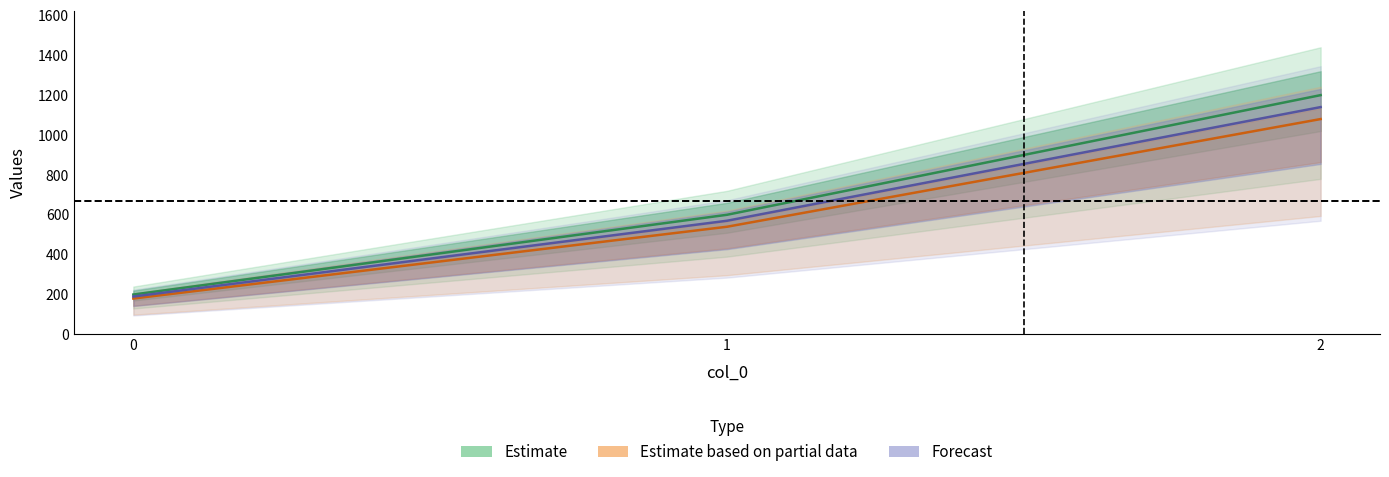

List the series in order of their peak value, highest first.

Estimate, Forecast, Estimate based on partial data